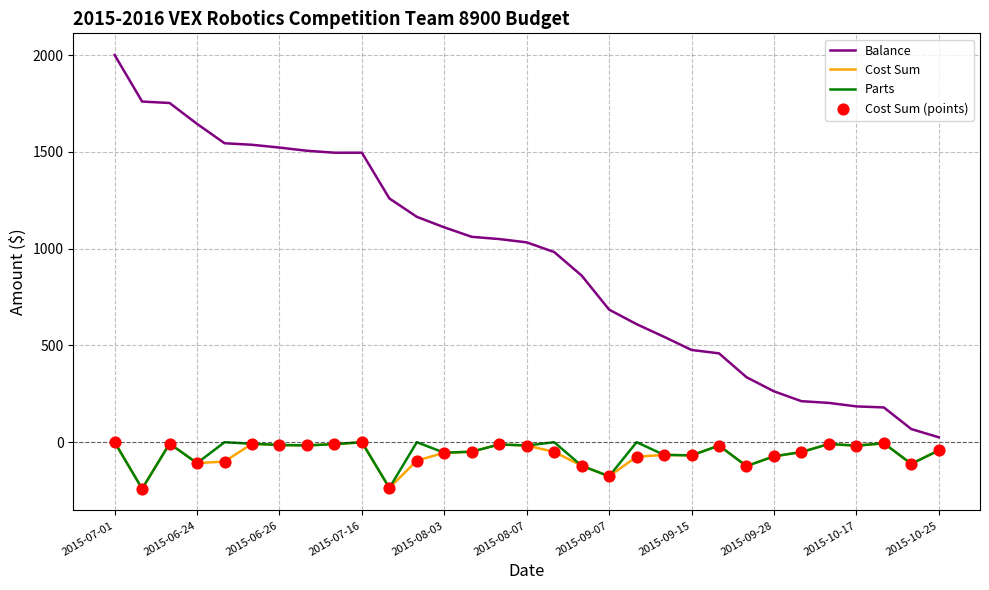

Which series has the largest total across all categories?

Balance